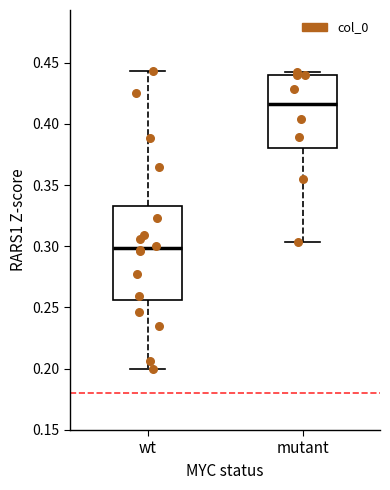

Reading left to right, read every box against the y-axis: the position of its median line, the range the box covers, and the ends of its whiskers. The values are not printed on the chart, so give them approximately, as read against the axis.

wt: median 0.300, box 0.255 to 0.335, whiskers 0.200 to 0.445
mutant: median 0.415, box 0.380 to 0.440, whiskers 0.305 to 0.440 (just above the box's upper edge)